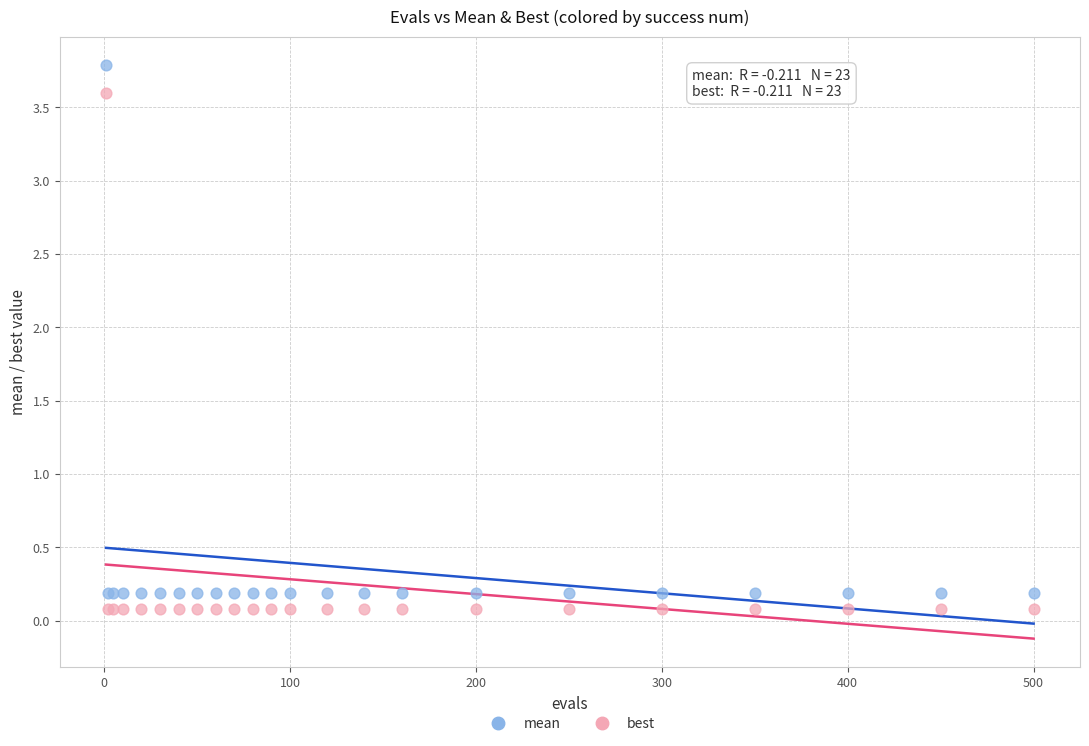

What is the X range (max minus min) for the scatter plot?

499.0